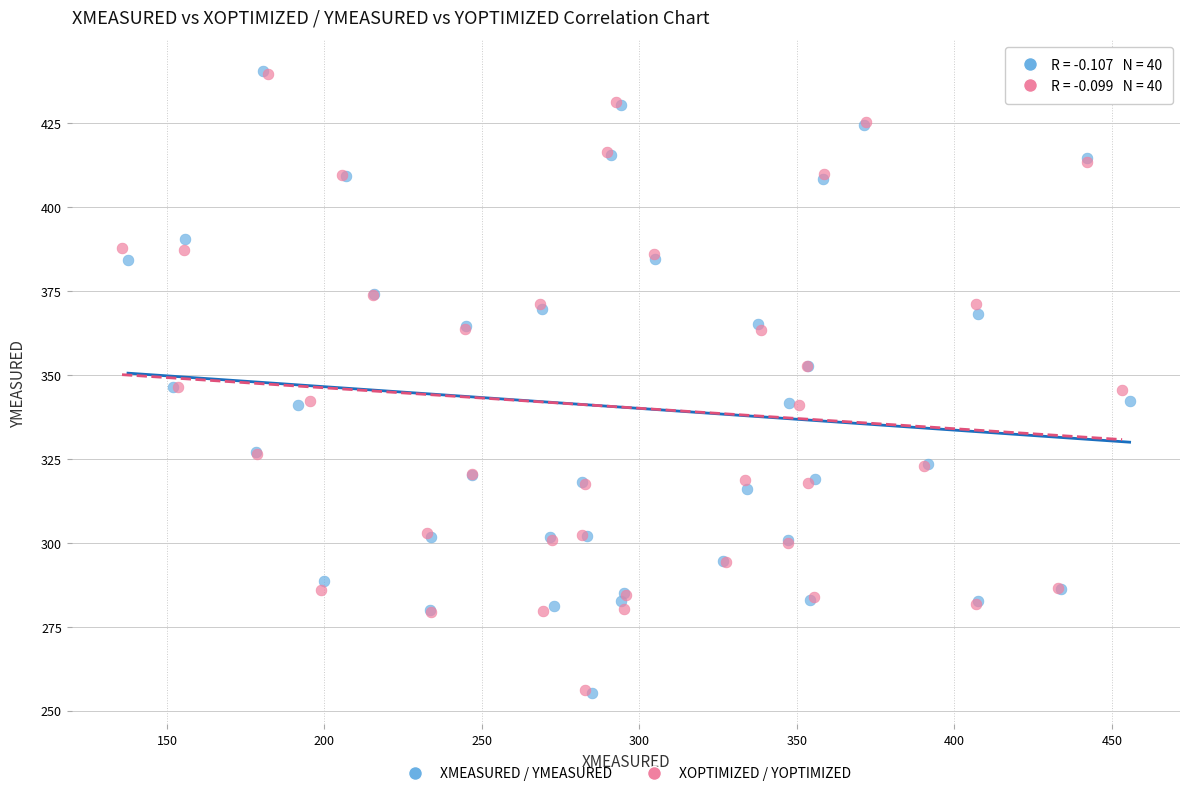

Which series has the largest Y range (max minus min)?

XMEASURED / YMEASURED